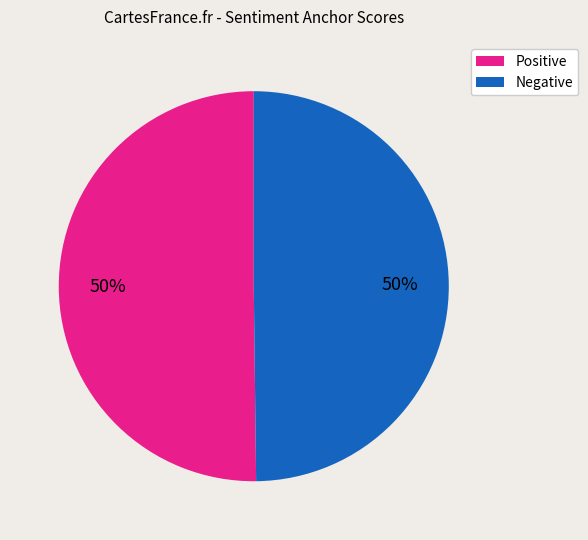

To the nearest percent, what is the difference between the largest and smallest slice percentages?

0%